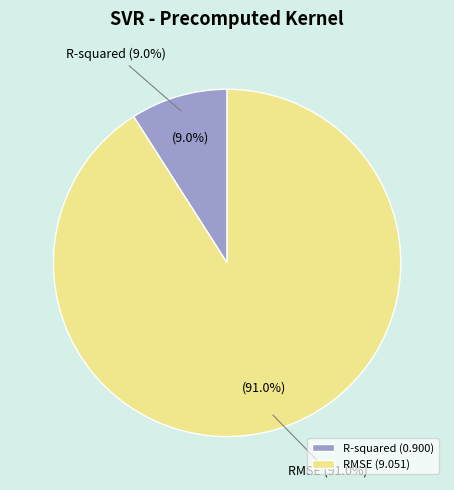

How much of the chart is everything except R-squared?

91.0%